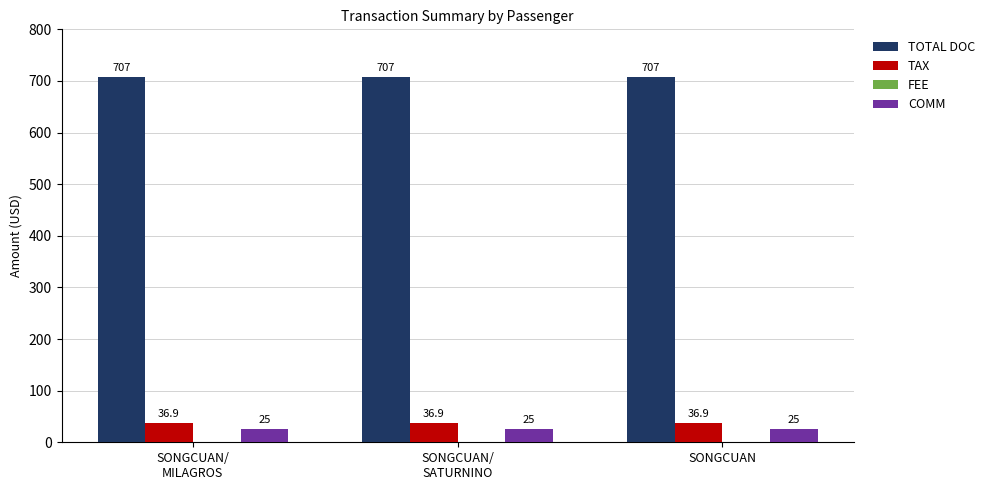

Is the value of TAX at SONGCUAN greater than the value of TOTAL DOC at SONGCUAN?

No